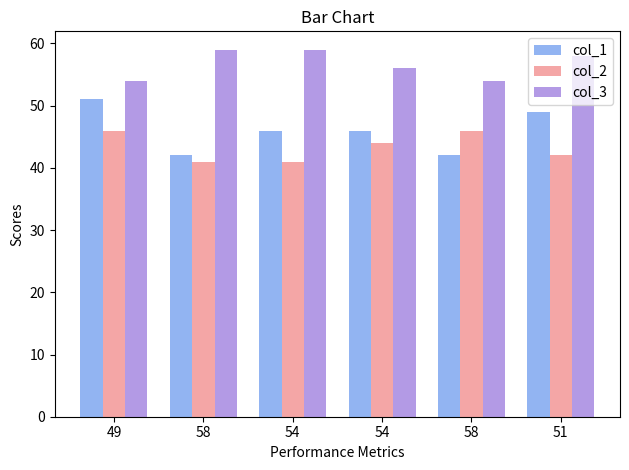

What are all the series names shown in the legend?

col_1, col_2, col_3